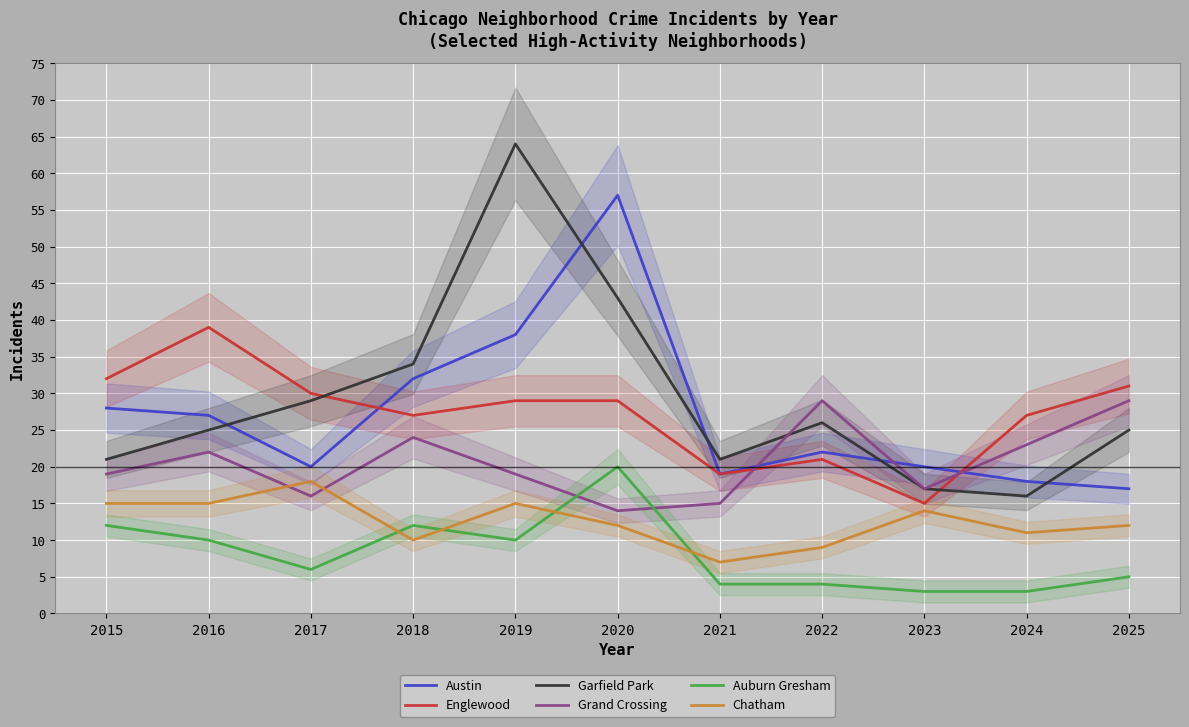

Which series has the widest spread of values?

Garfield Park